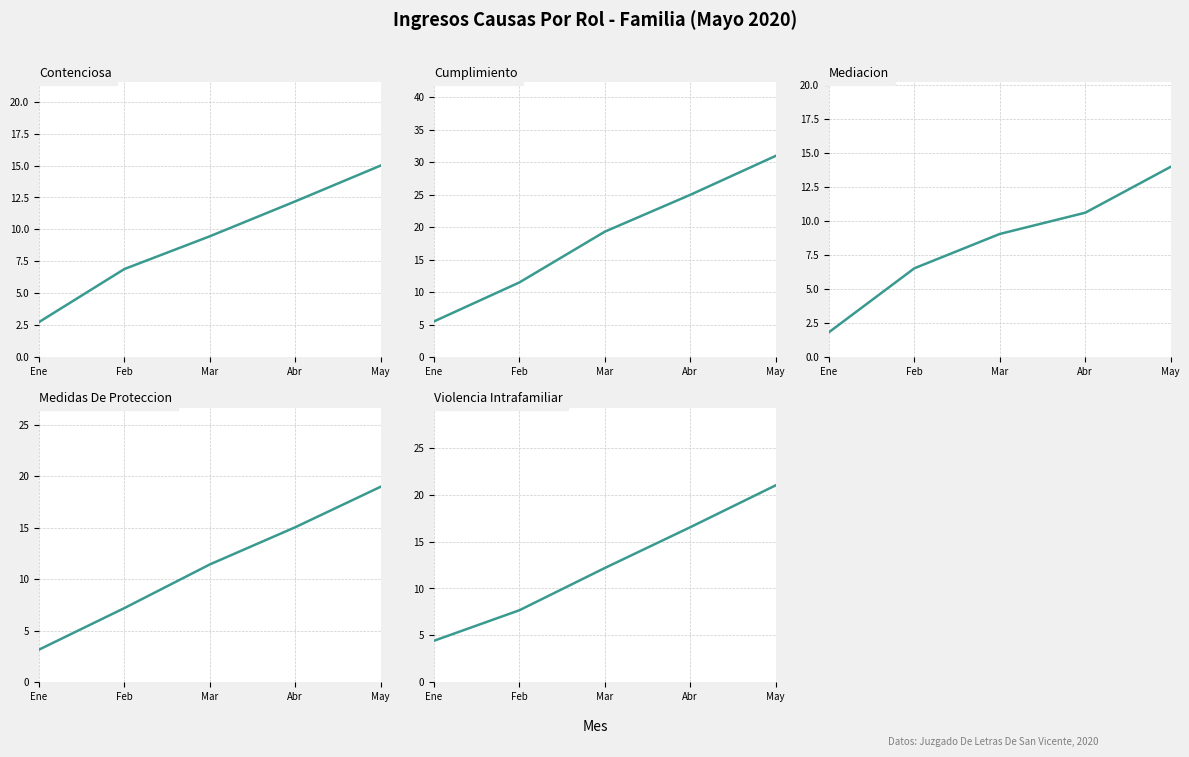

The value of Medidas De Proteccion at May is 30.2. True or false?

False